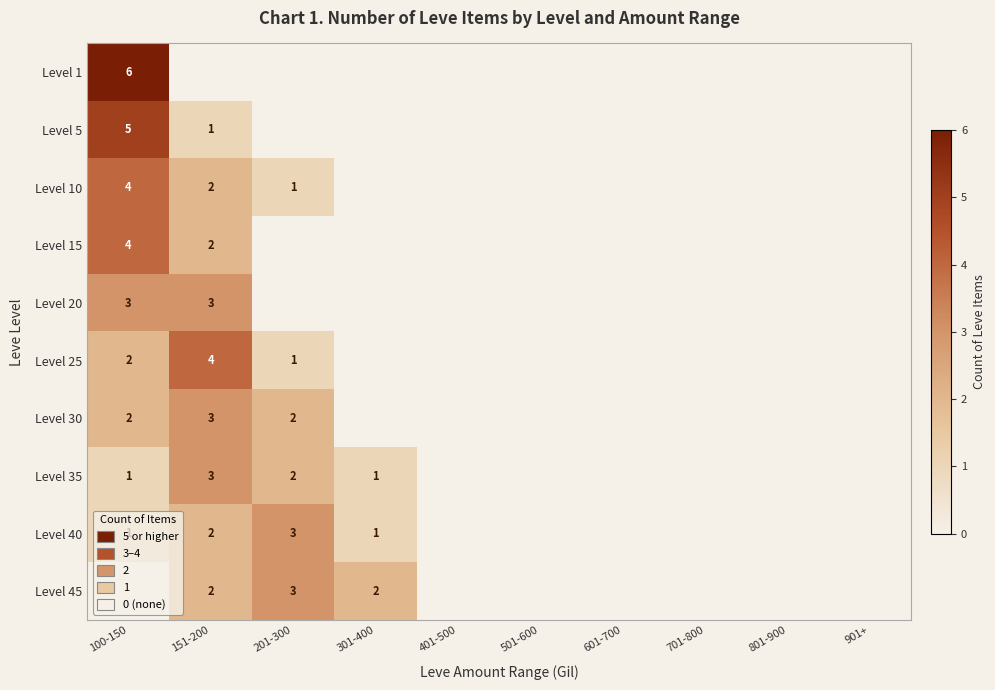

Is it true that Level 45 equals 5 at 201-300?

False